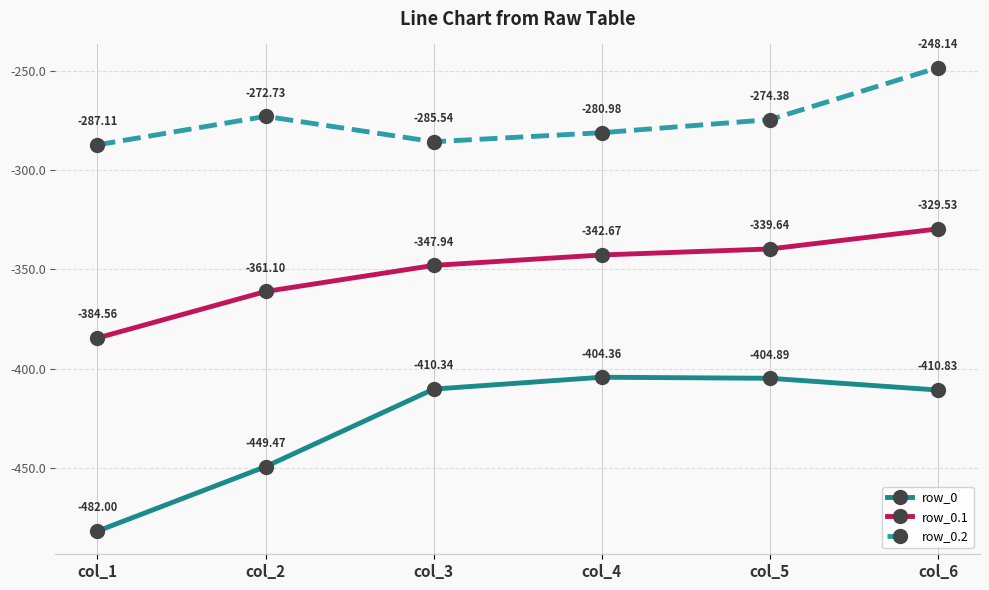

What is the smallest value displayed?

-482.0